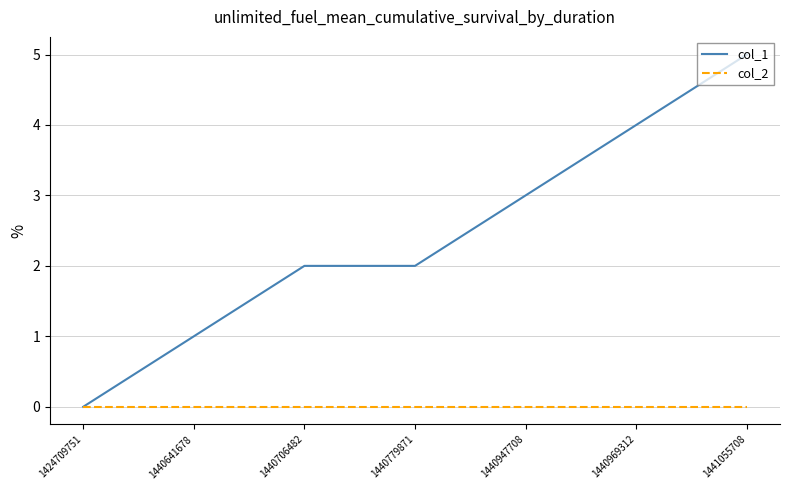

Rank the series by their maximum value, from highest to lowest.

col_1, col_2